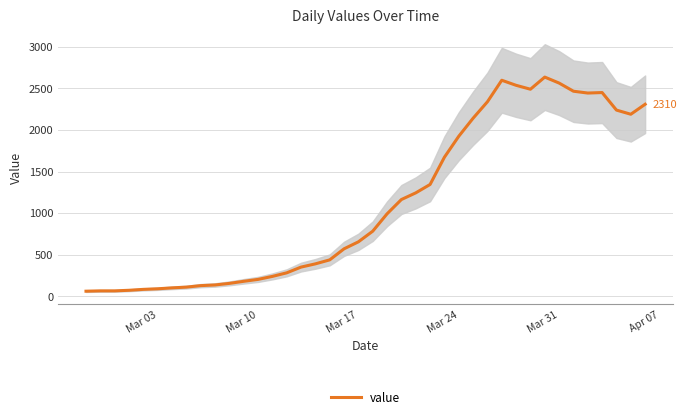

Is this an area chart (filled region under the line)?

No